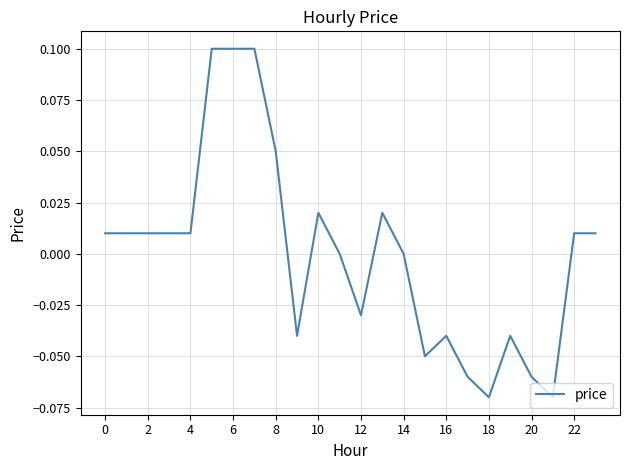

The chart shows a value of -0.1 at 14. True or false?

False